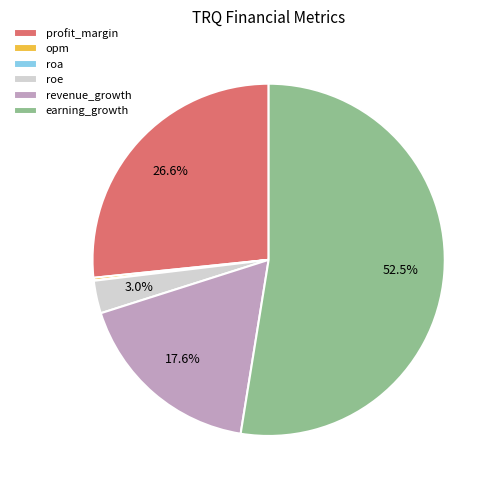

Is it true that profit_margin is 21% of the pie?

False